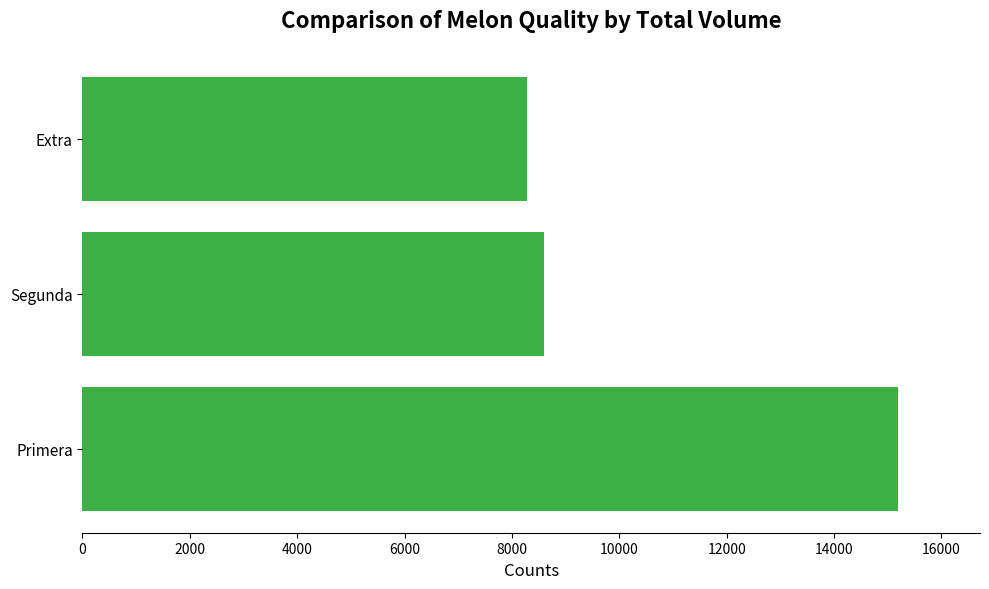

Is it true that the value at Extra is 4081?

False